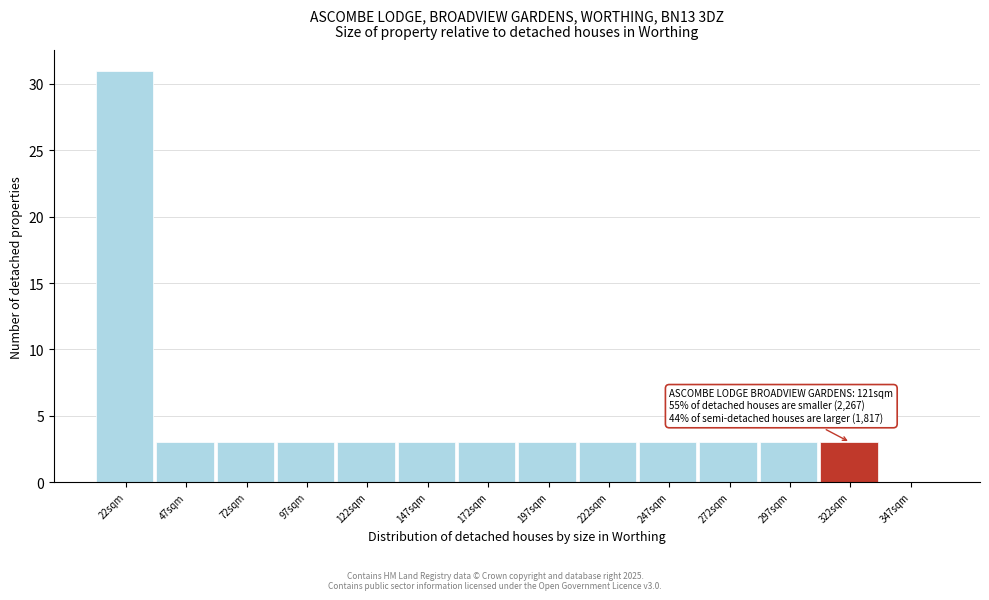

Reading left to right, transcribe all the data shown in this chart.

22sqm=31	47sqm=3	72sqm=3	97sqm=3	122sqm=3	147sqm=3	172sqm=3	197sqm=3	222sqm=3	247sqm=3	272sqm=3	297sqm=3	322sqm=3	347sqm=0